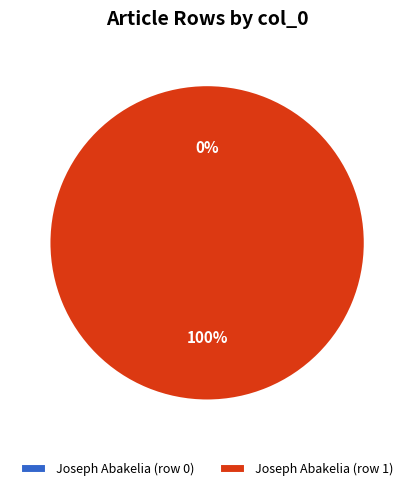

How many slices are in this pie chart?

2